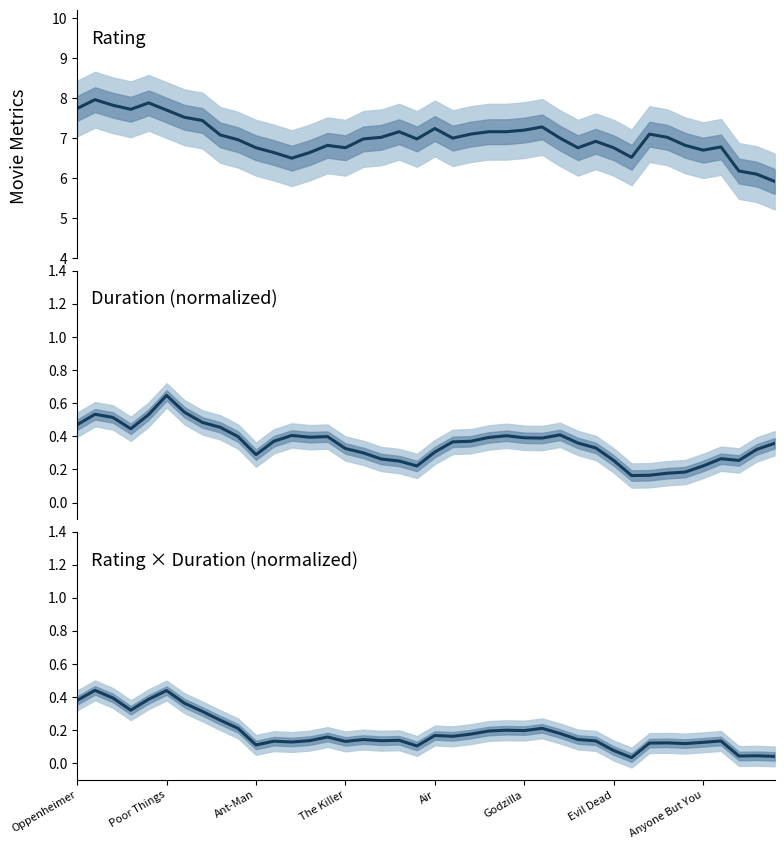

True or false: Rating × Duration and Rating cross at least once.

False